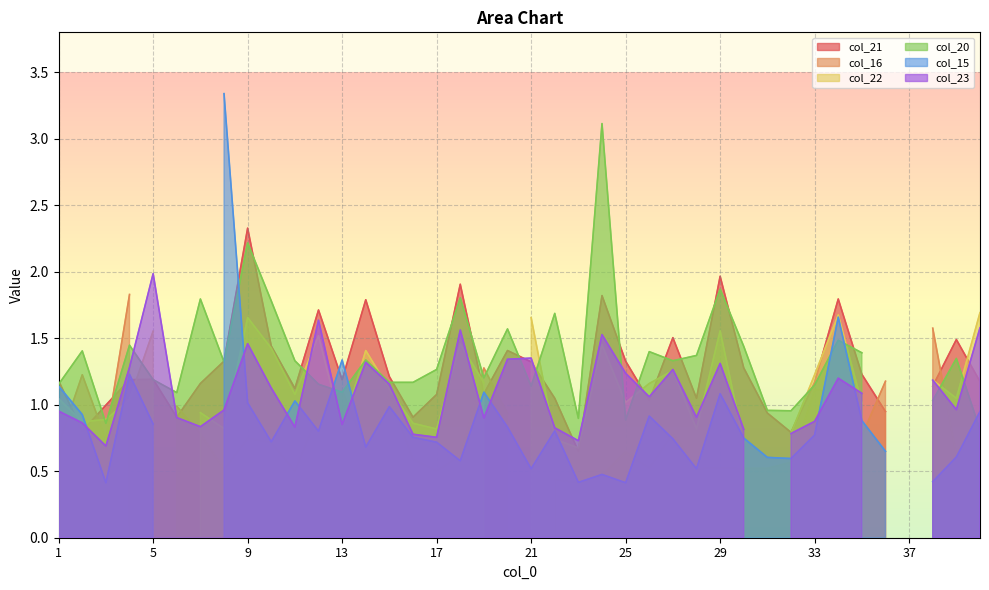

At which label does col_16 reach its peak?

4